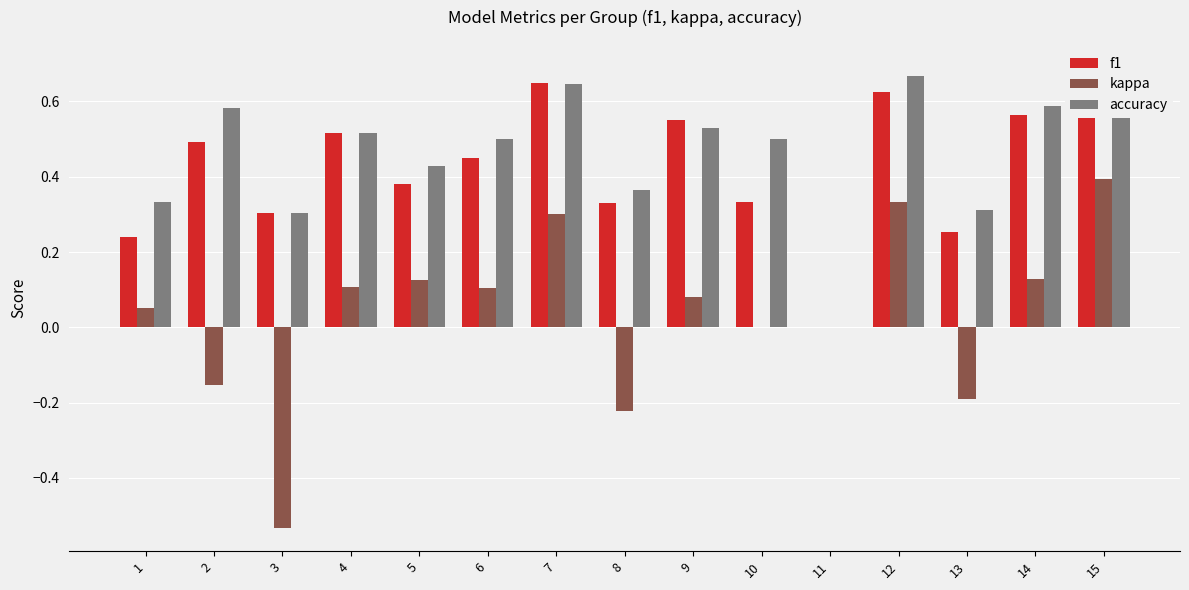

True or false: accuracy has a value of 0.3 at 3.

True